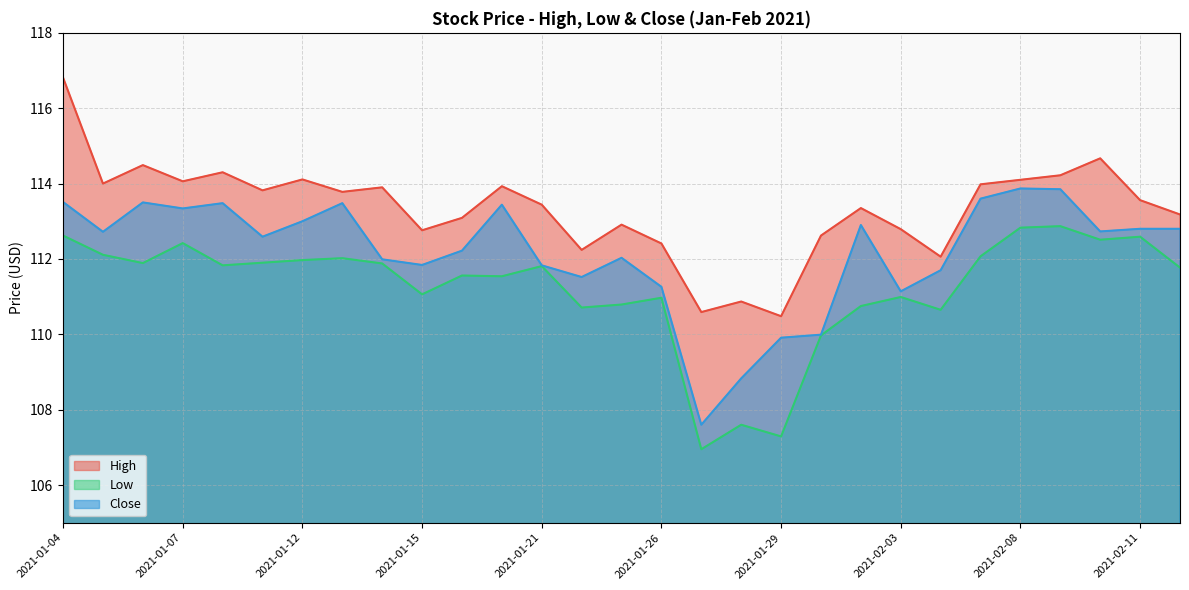

At which label does Close first exceed 112?

2021-01-04